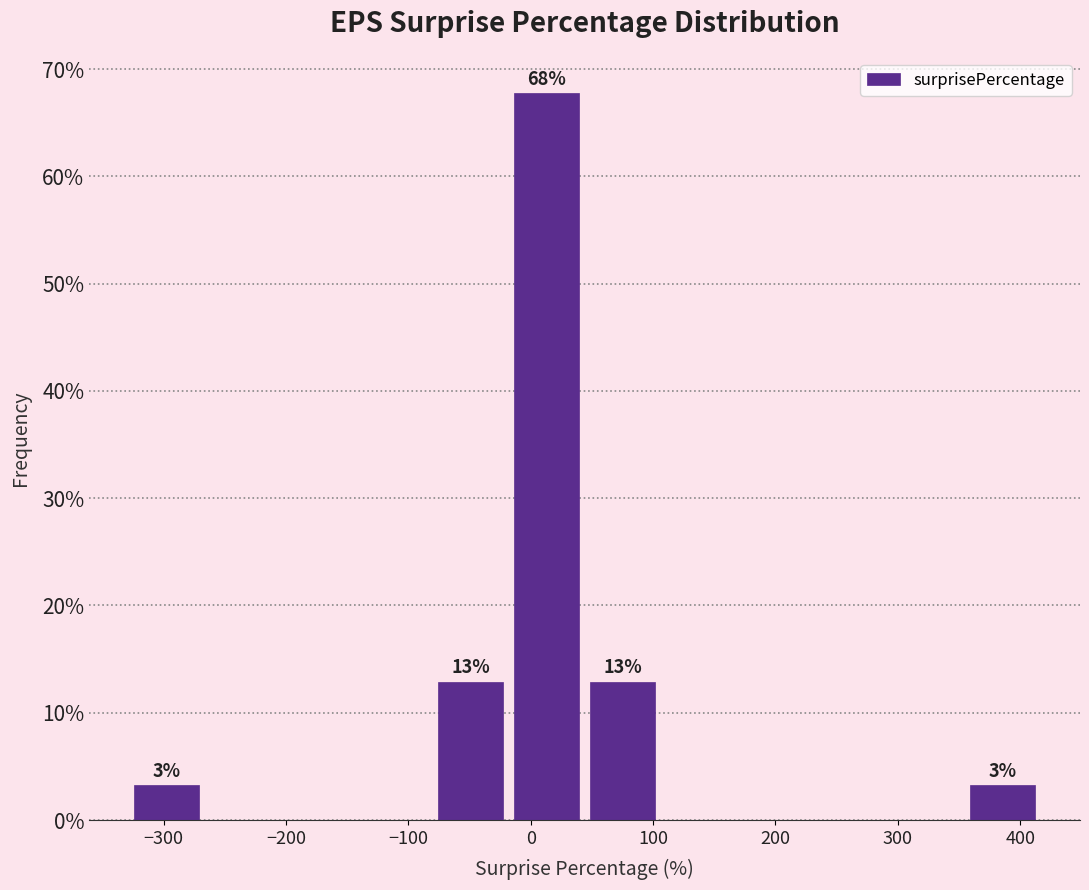

Which range on the x-axis has the tallest bar?

-20 to 40